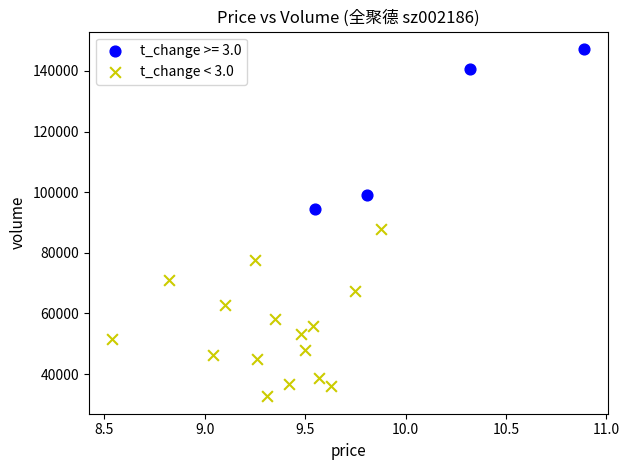

Which series contains the lowest Y value?

t_change < 3.0